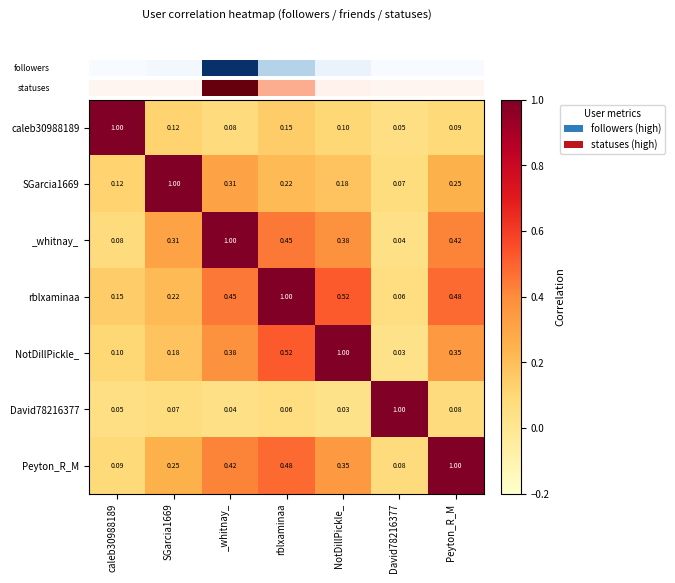

Which series has the largest total across all categories?

rblxaminaa